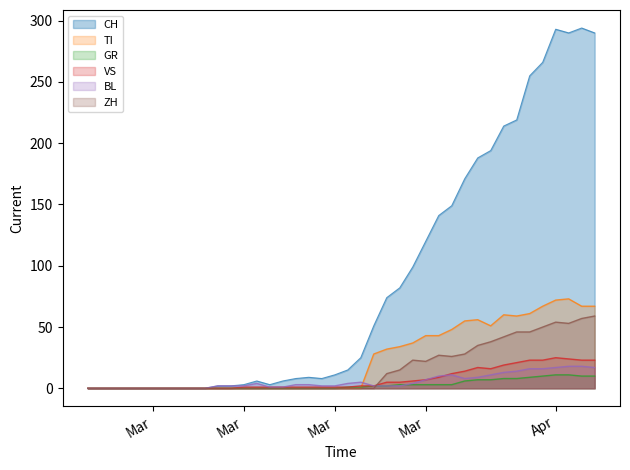

How many data points does each series have?

40